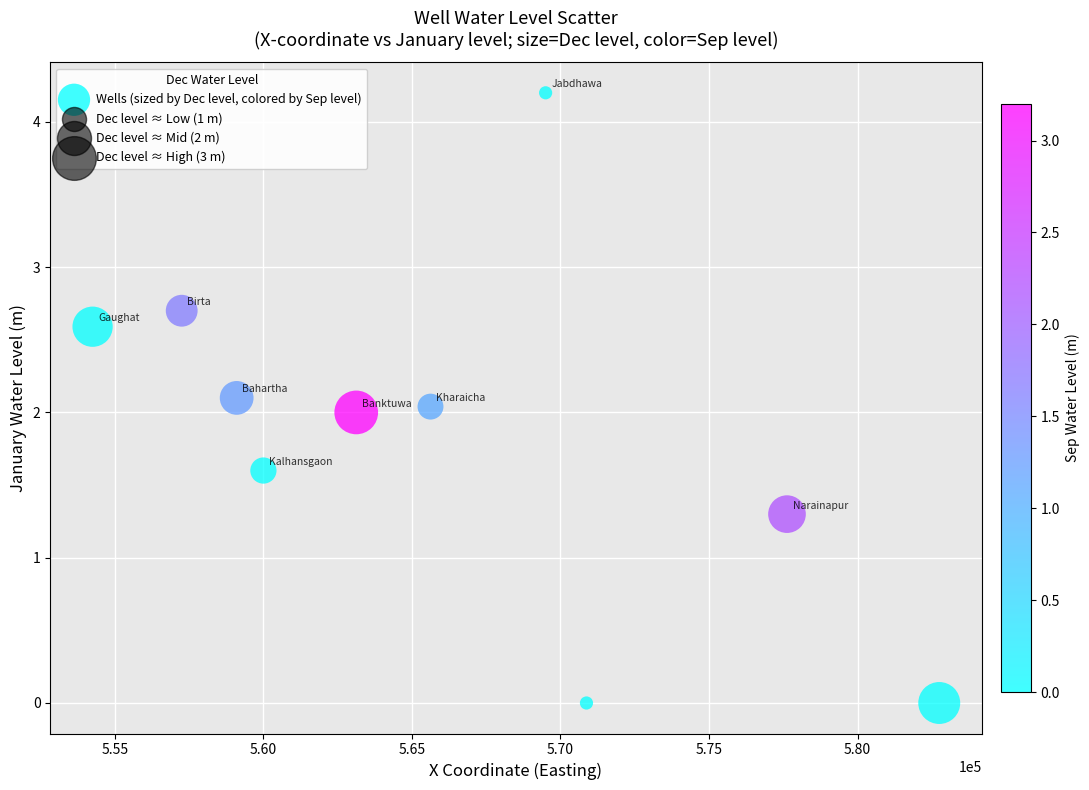

What is the average X value?

566010.0